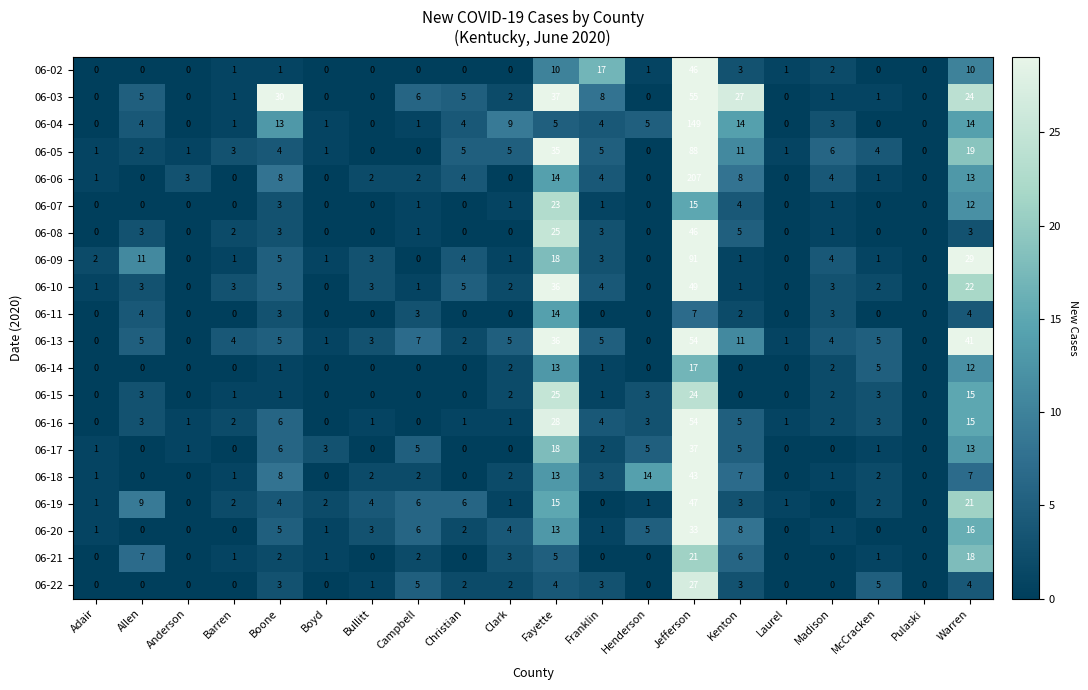

Which series has the largest range (max minus min)?

06-06